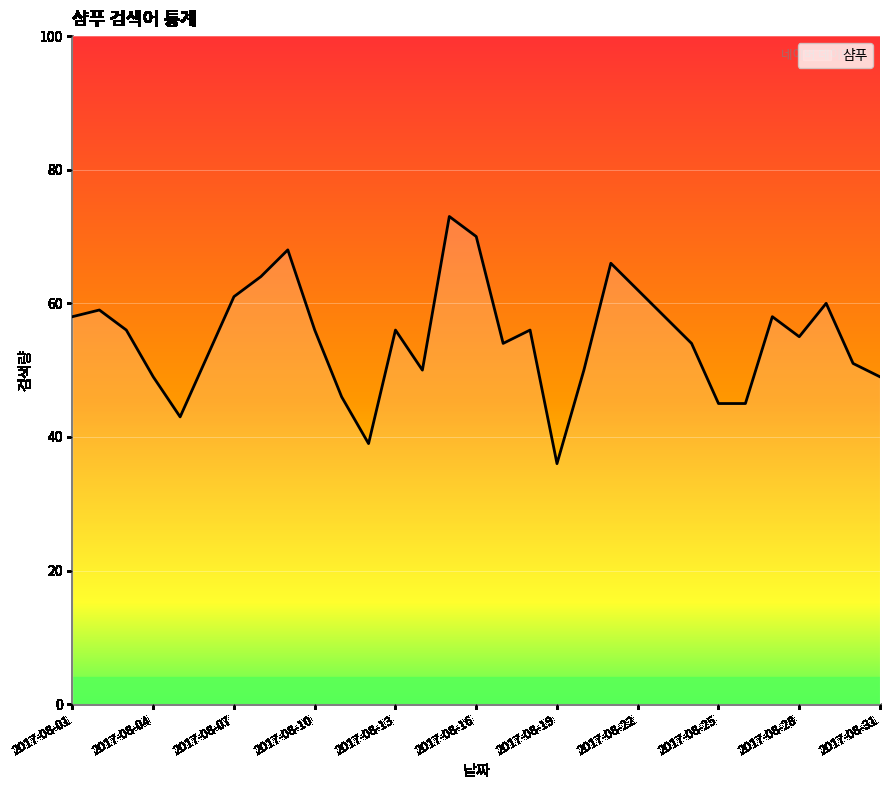

What is the maximum value shown in the chart?

73